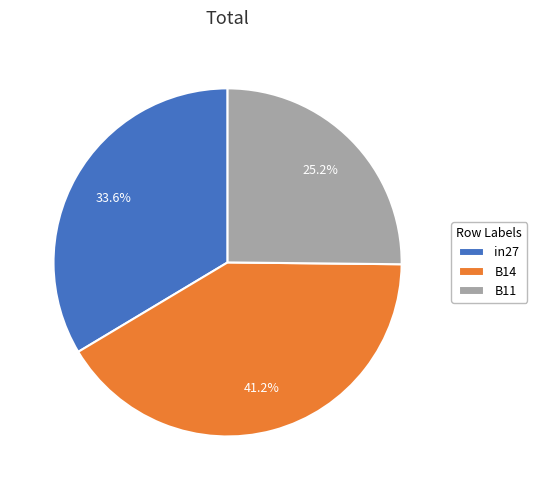

Between B11 and in27, which is larger?

in27